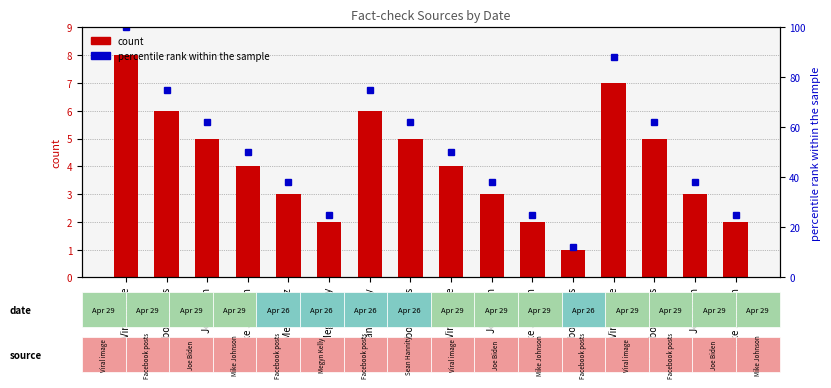

At which category is the sum across all series the highest?

Viral image